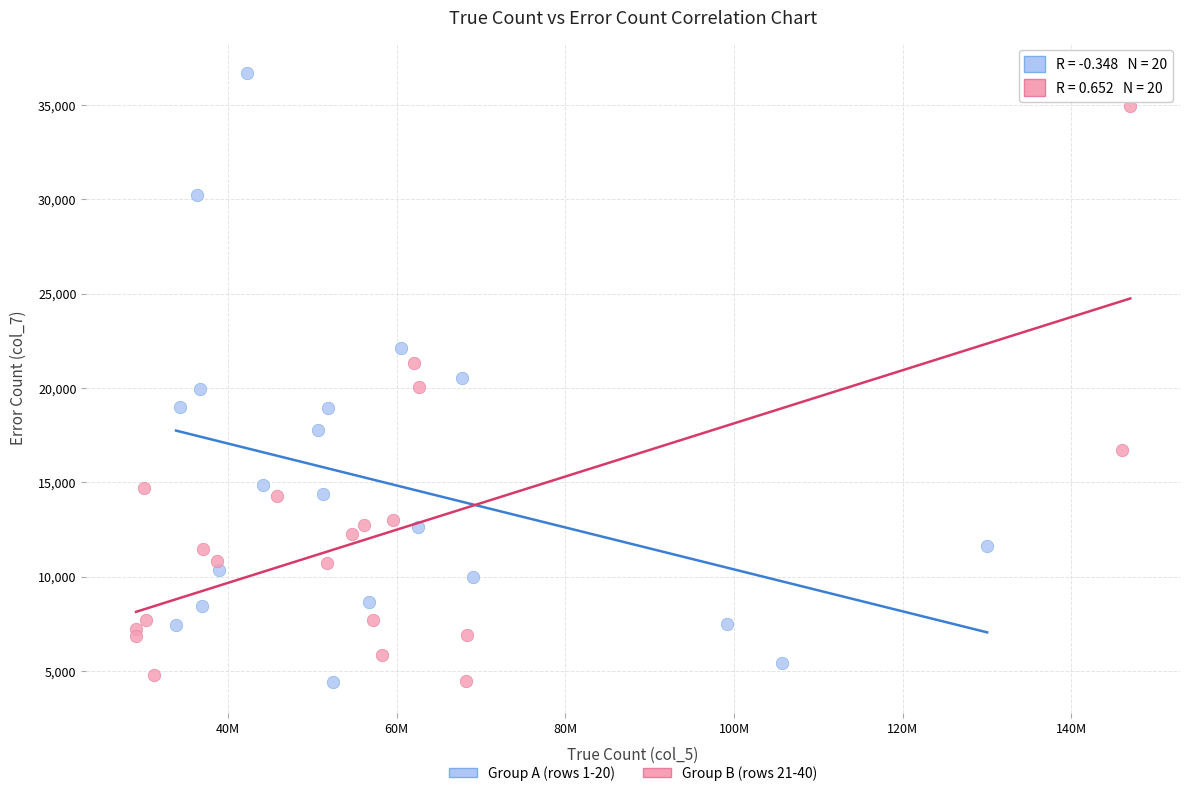

Which series has the widest spread of Y values?

Group A (rows 1-20)